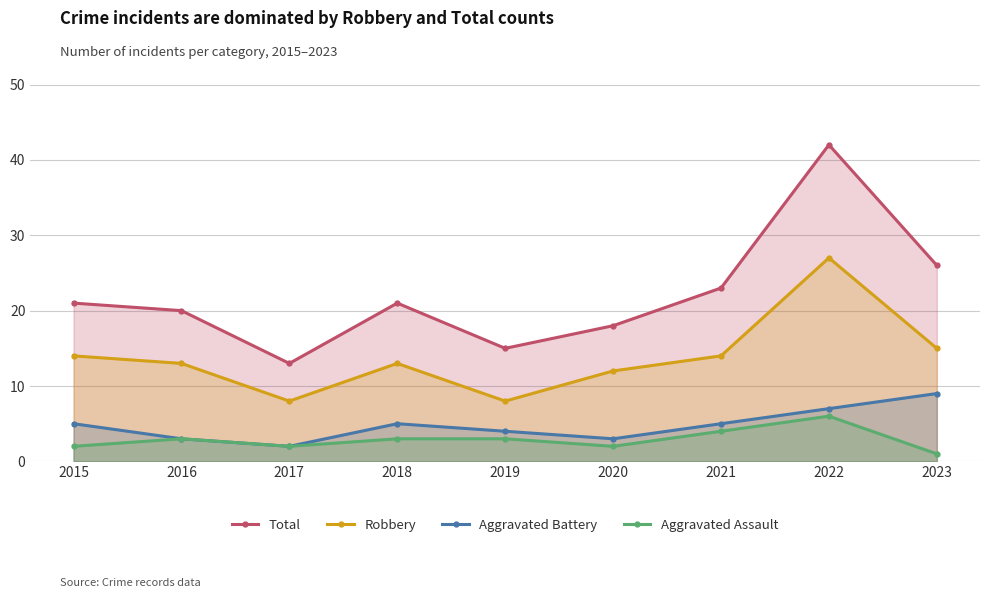

What are all the series names shown in the legend?

Total, Robbery, Aggravated Battery, Aggravated Assault